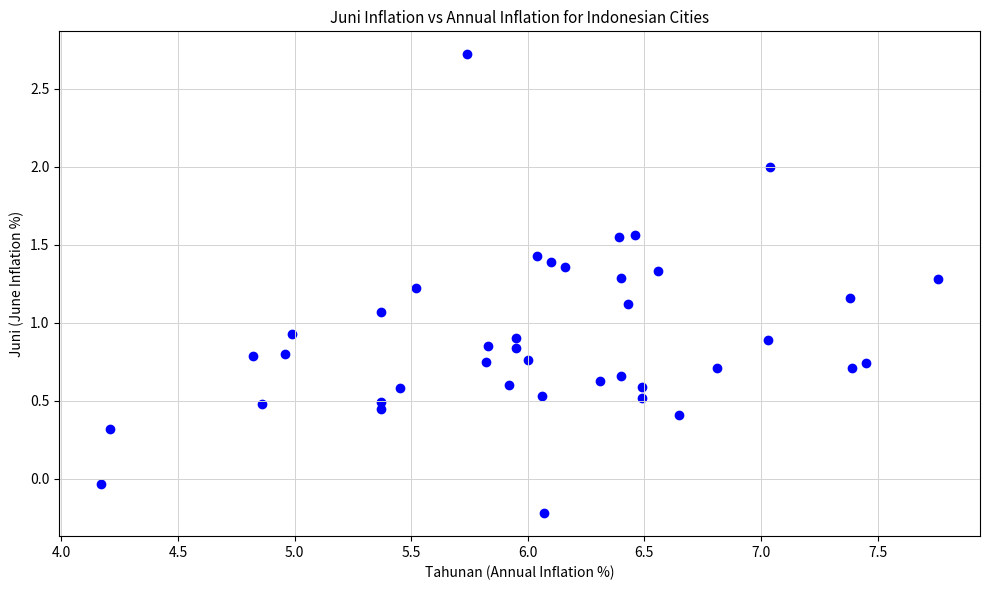

What is the range of X values (max minus min)?

3.6